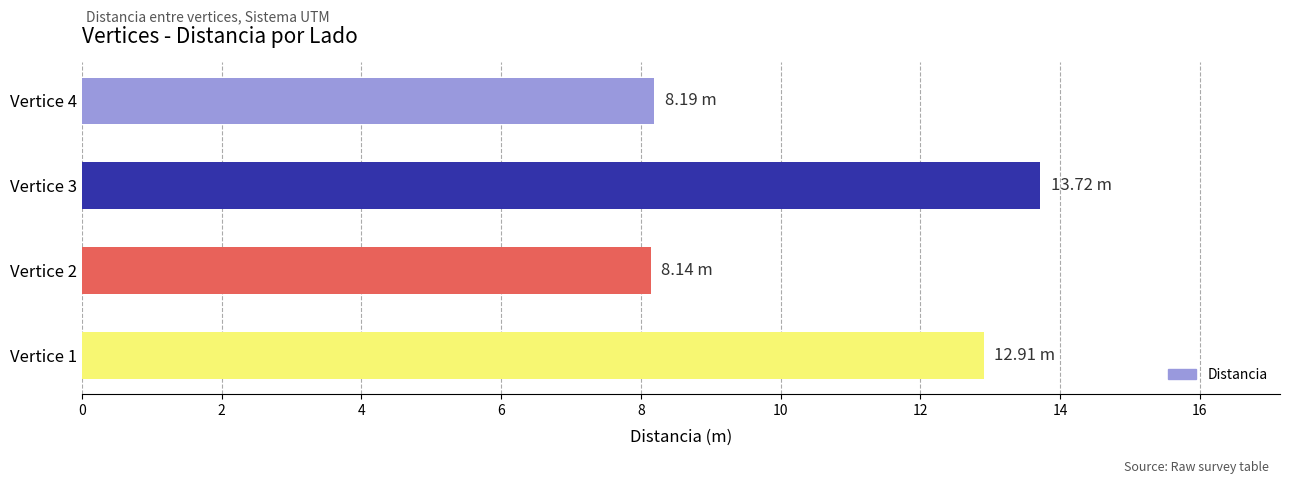

What is the sum of all values?

43.0